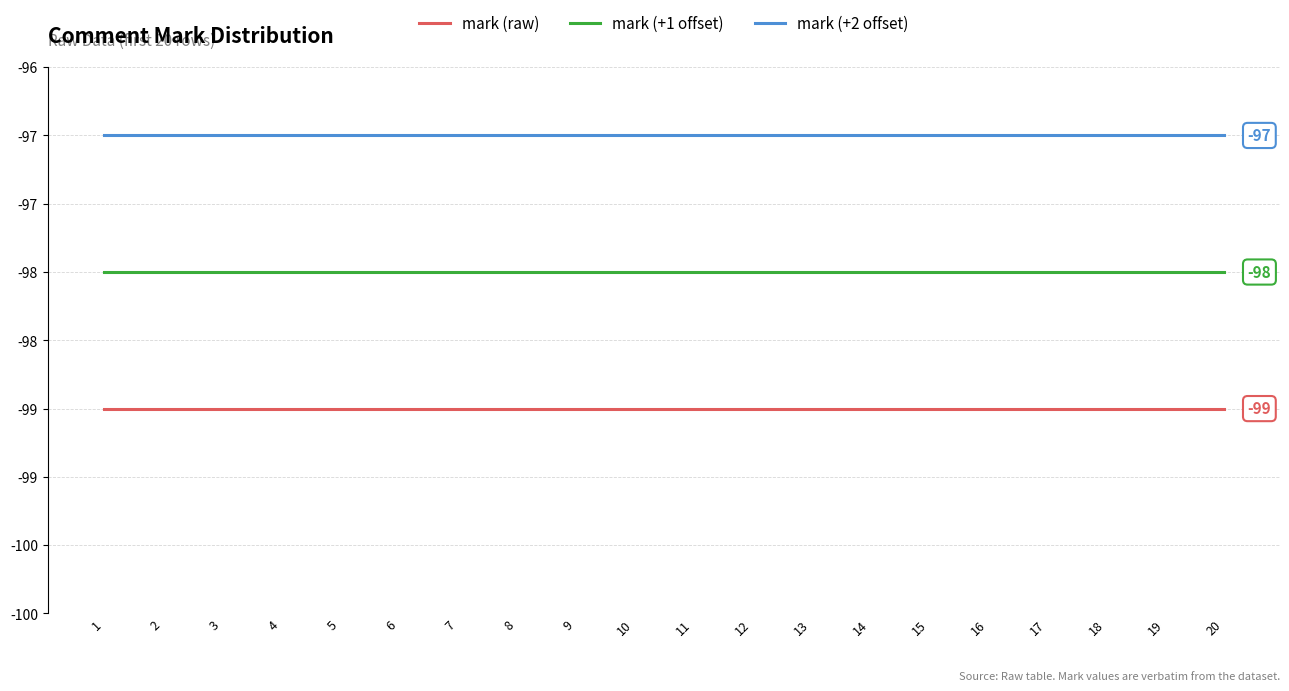

Between 5 and 19, which series saw the biggest shift?

mark (raw)